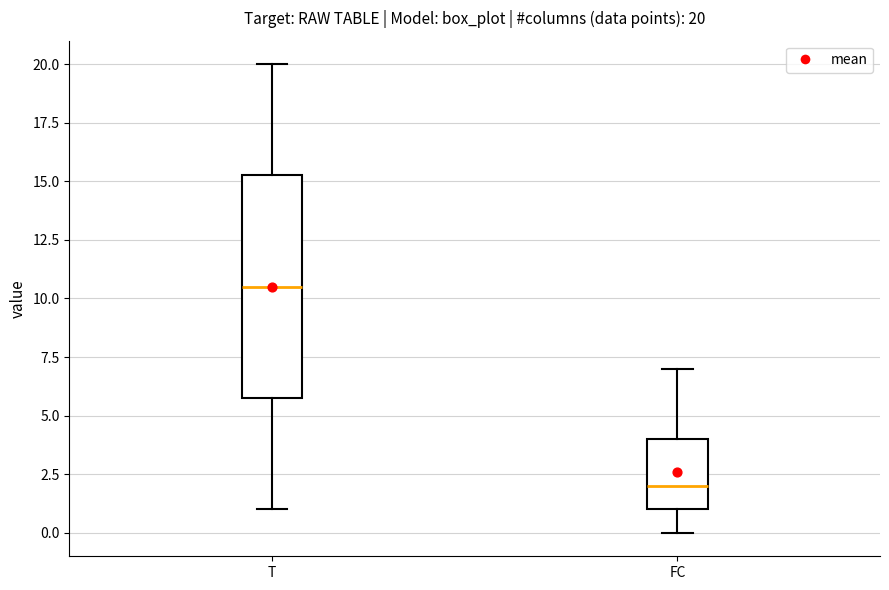

Which box's median line is the highest?

T